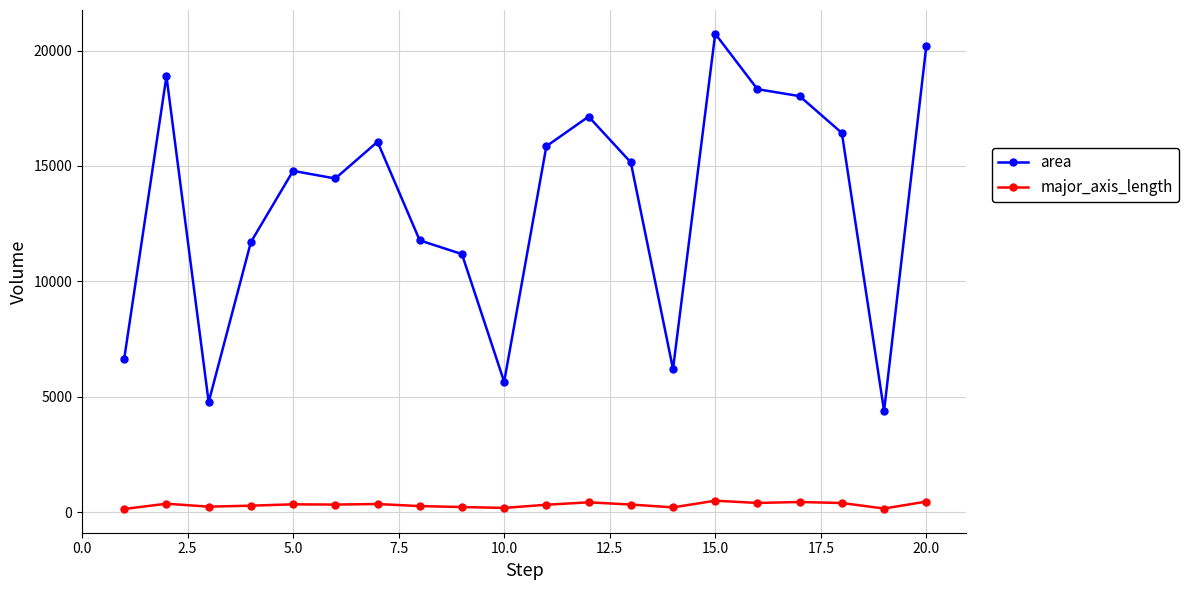

What is the value of the area point at the 9th from the left?

11181.0